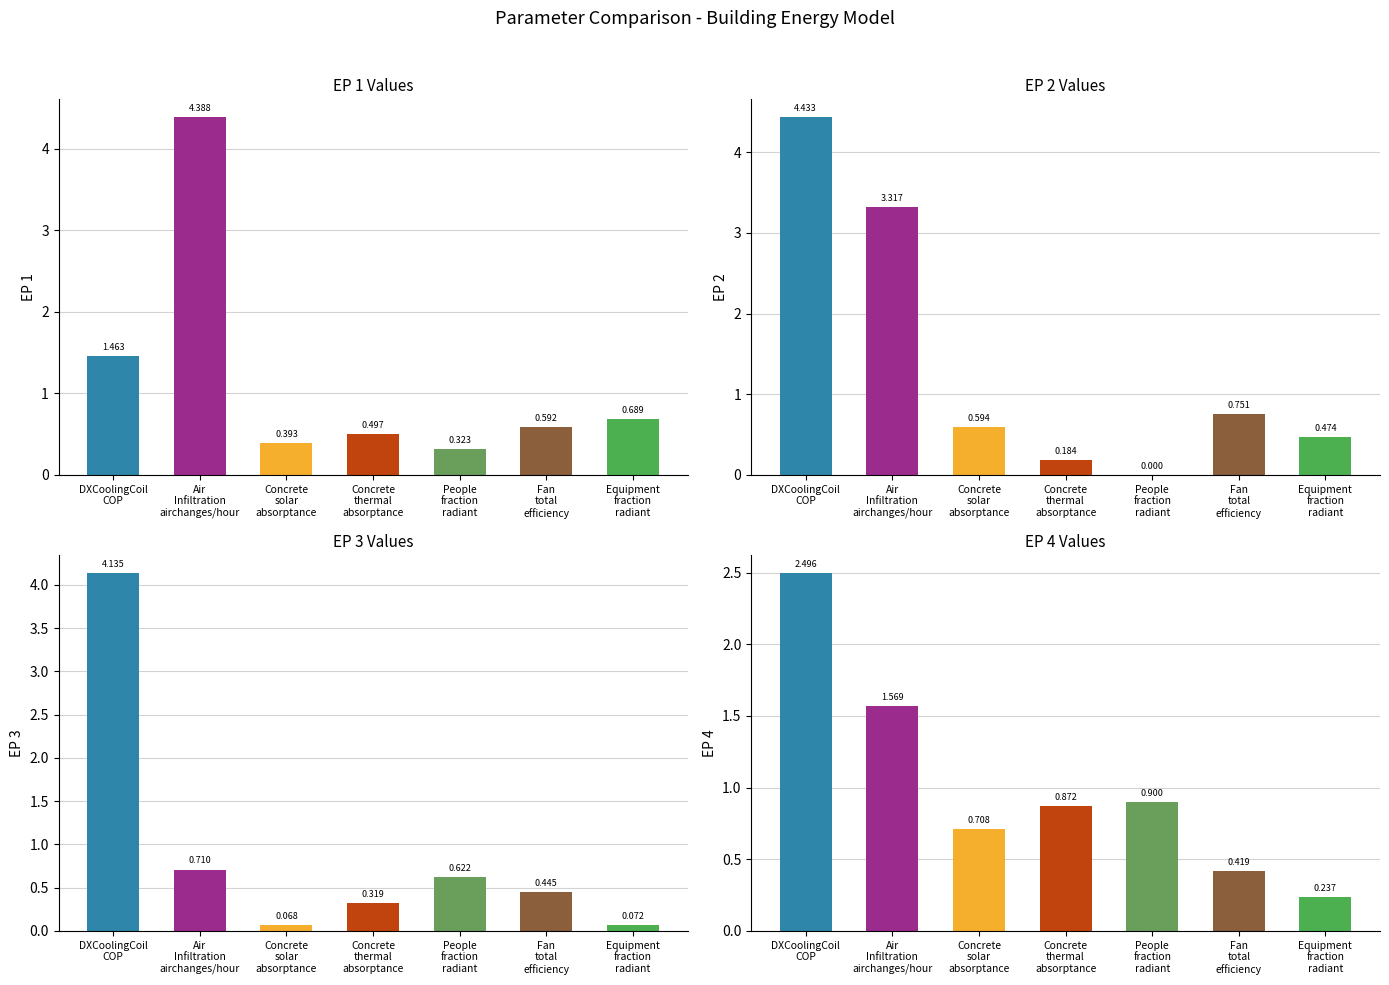

How many categories are shown in the chart?

7